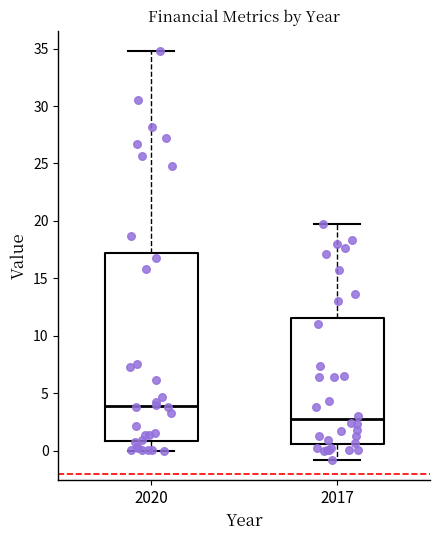

Reading left to right, transcribe this box plot: for each box, give where its median line is, the range the box spans, and where its two whiskers end, as read against the y-axis. The values are not printed on the chart, so give them approximately, as read against the axis.

2020: median 4.0, box 1.0 to 17.0, whiskers 0.0 to 35.0
2017: median 2.5, box 0.5 to 11.5, whiskers -1.0 to 19.5